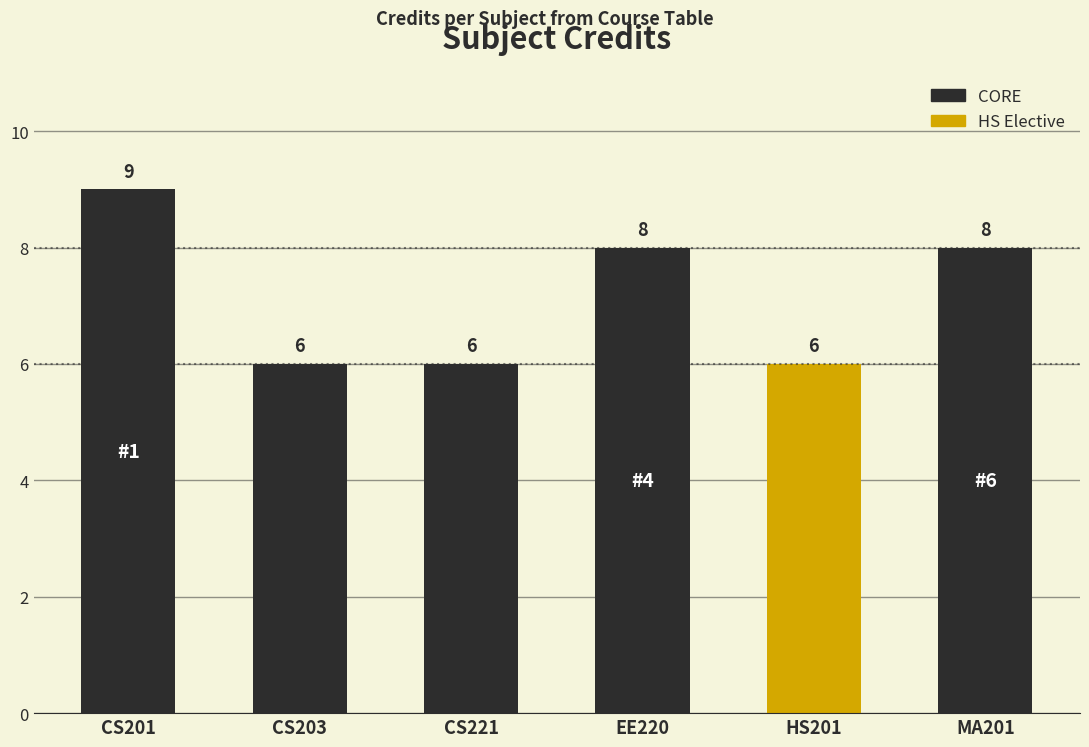

What is the ratio of the value at HS201 to the value at CS221?

1.0